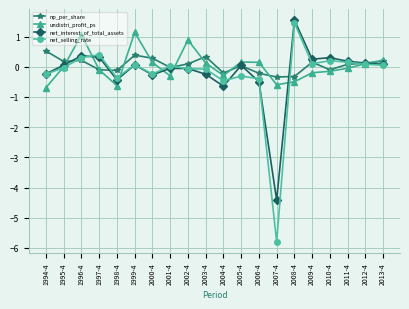

What is the maximum value shown in the chart?

1.5